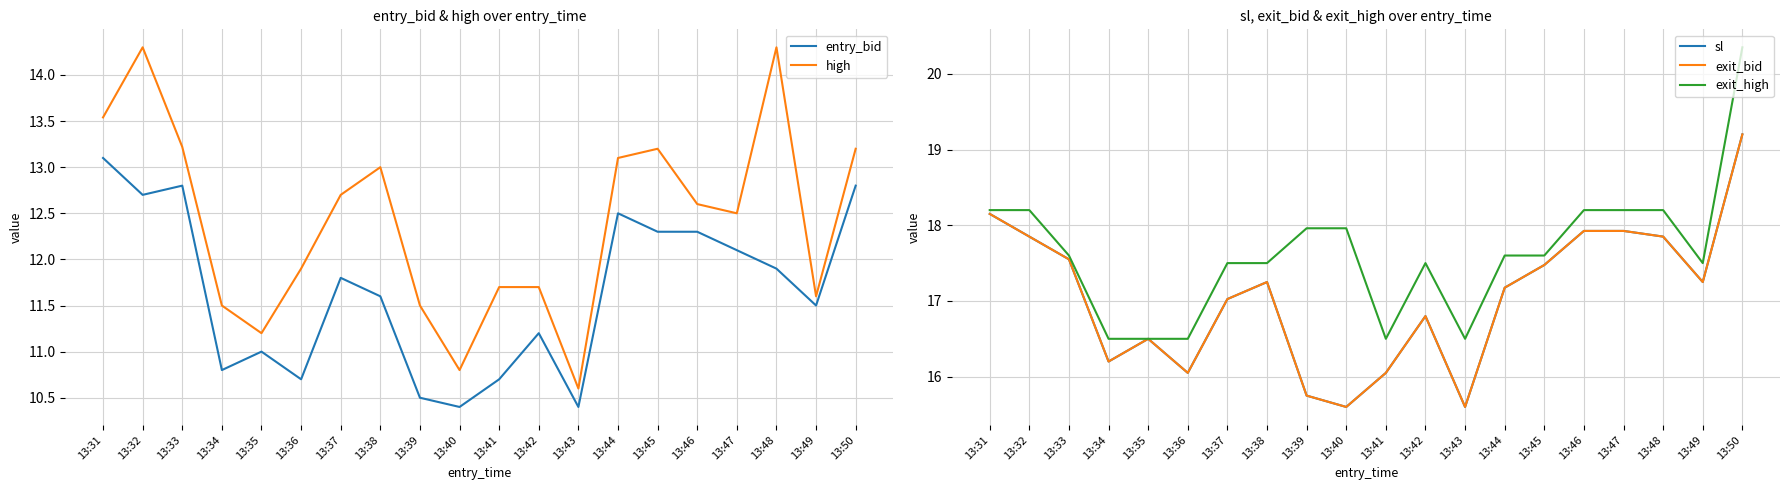

What is the spread (max minus min) of values at 13:44?

5.1